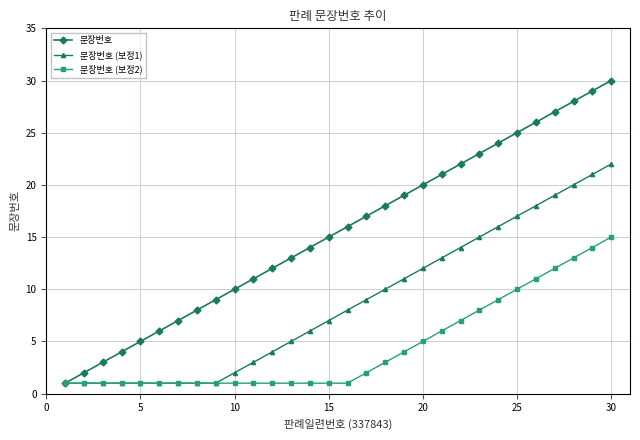

How many data points does each series have?

30